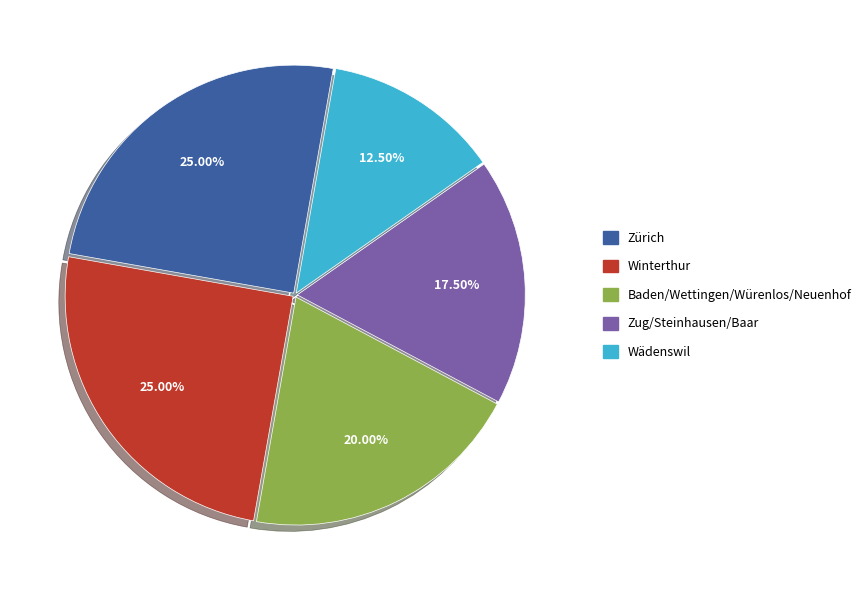

Is Winterthur the majority of the pie?

No